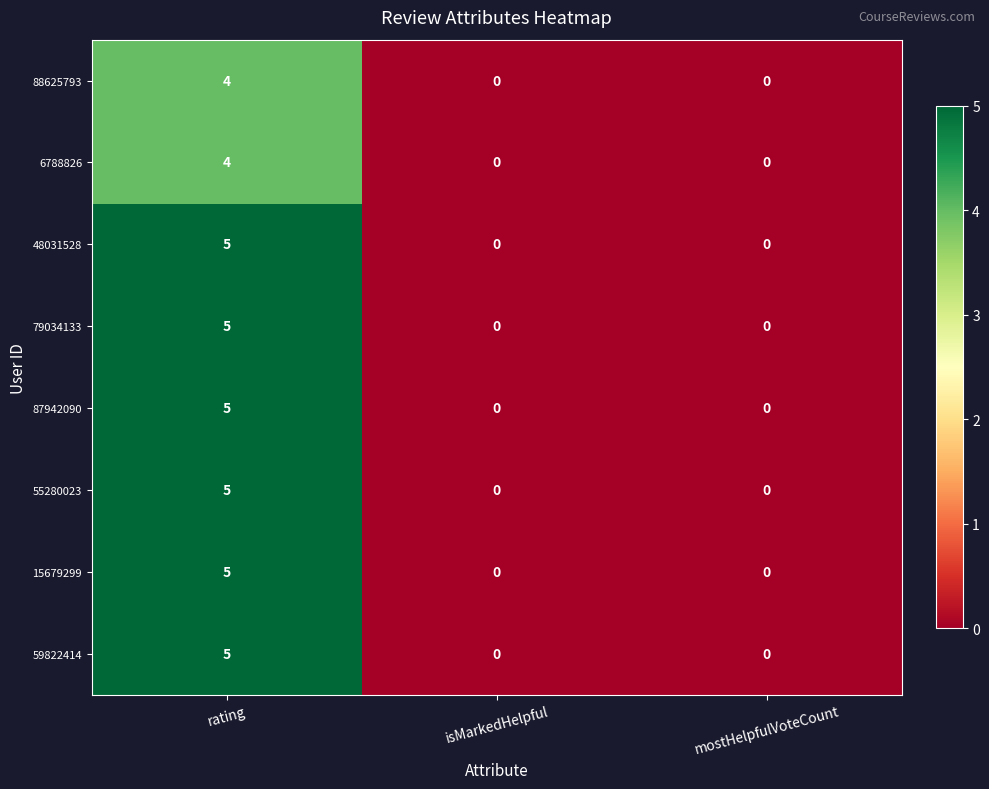

Which category has the highest value across all series?

rating